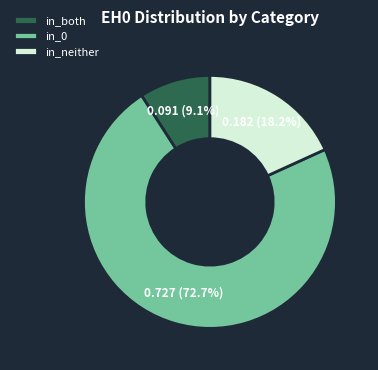

How many slices are in this pie chart?

3